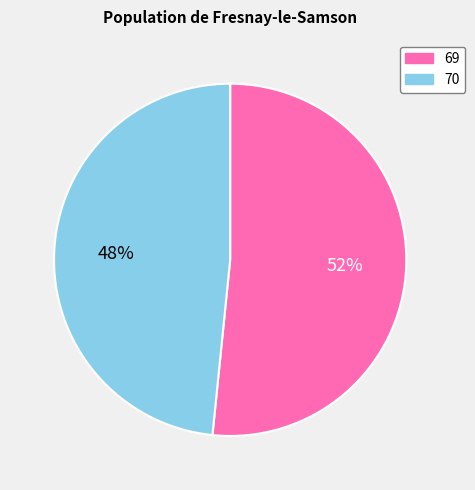

Rank the categories by value from highest to lowest.

69, 70